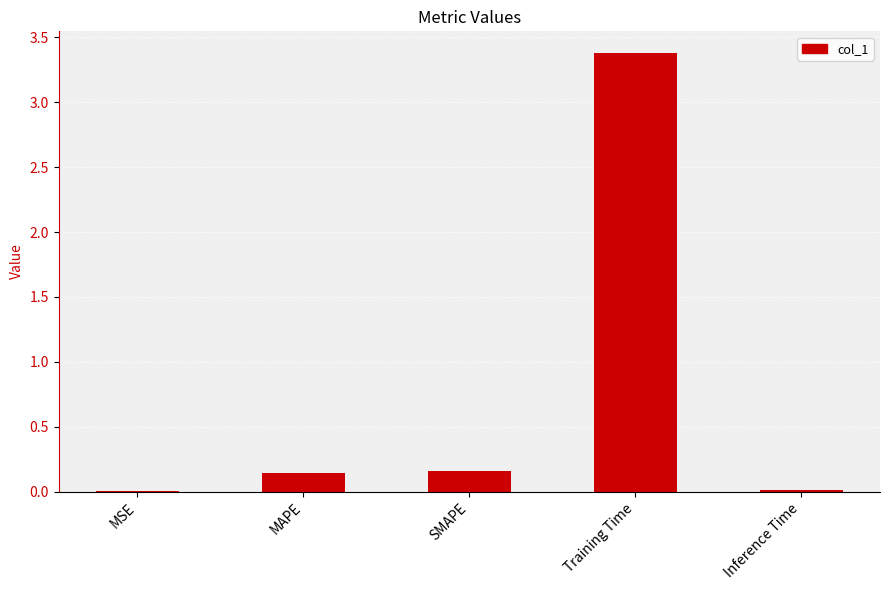

Which has a higher value, Training Time or MAPE?

Training Time